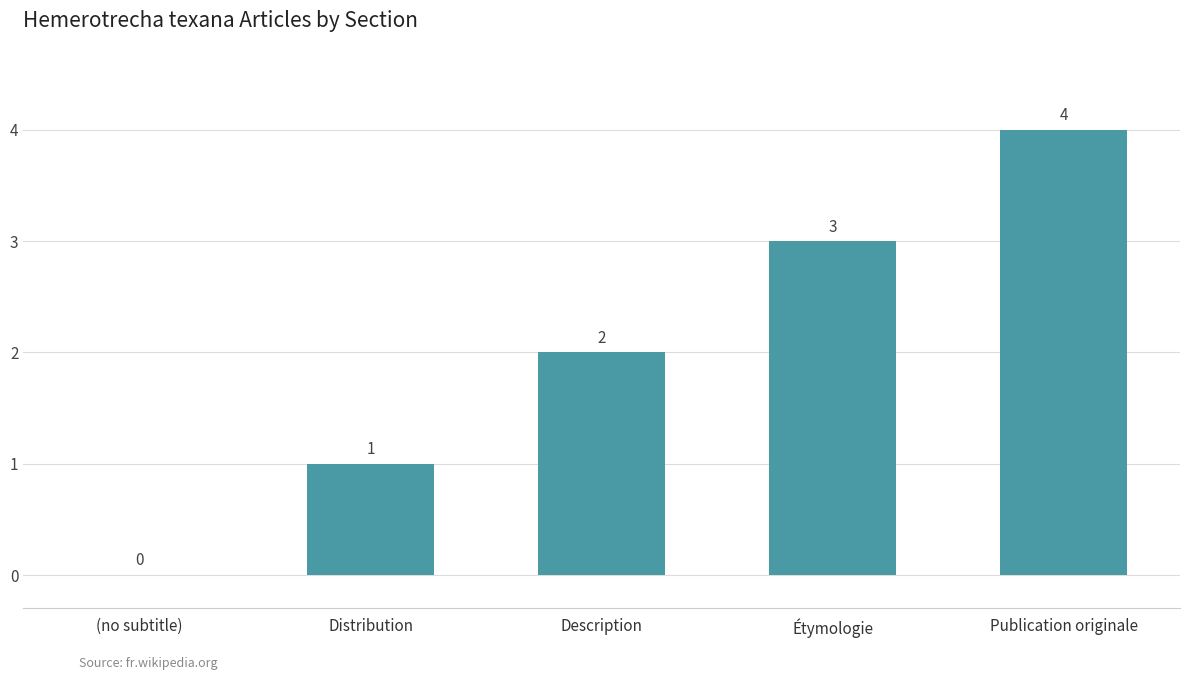

Which label corresponds to the largest value in the chart?

Publication originale